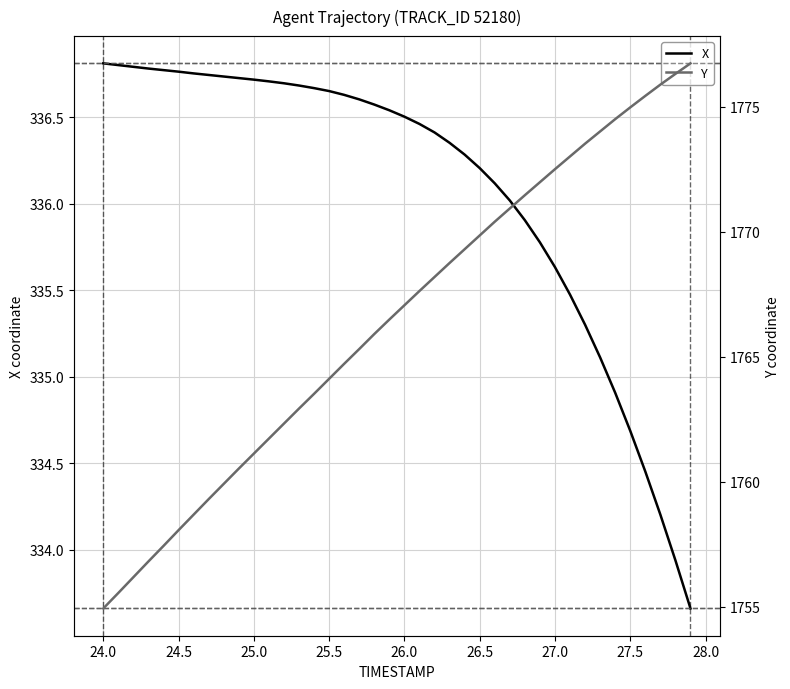

What is the maximum value for X?

336.8